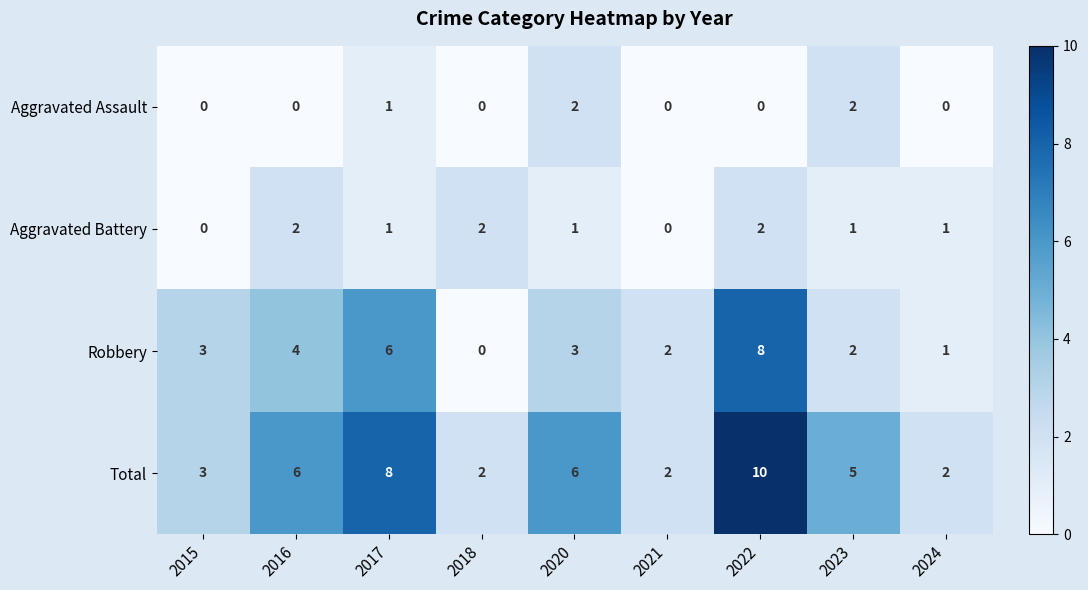

Is it true that Aggravated Battery equals 1 at 2022?

False